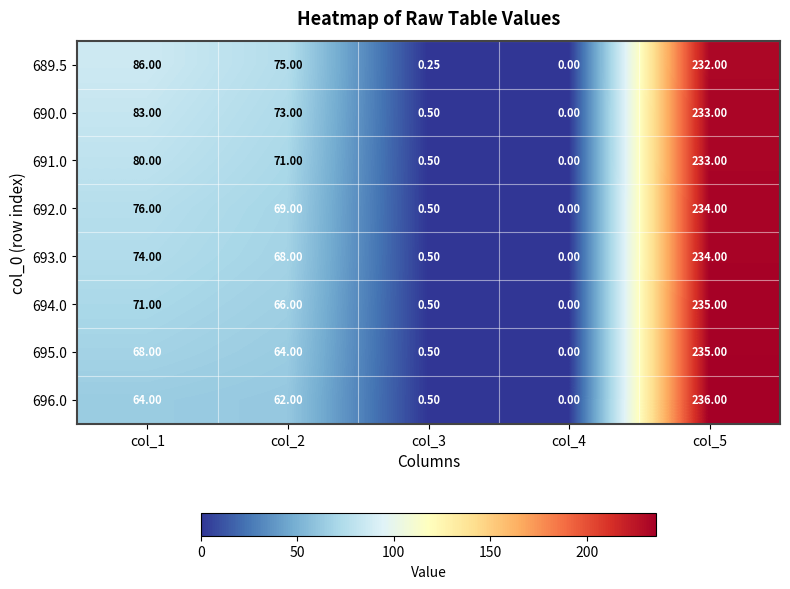

At which category does the chart reach its peak across all series?

col_5